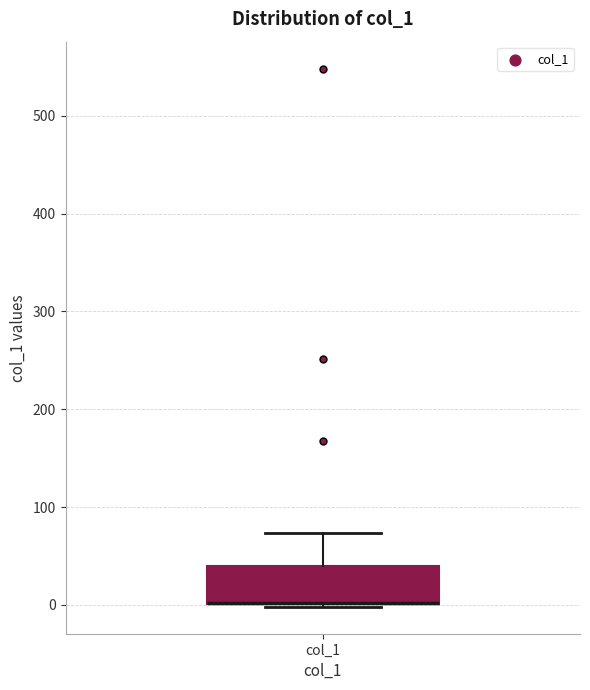

Read this box plot against the y-axis: the position of the median line, the range covered by the box, and the ends of both whiskers. The values are not printed on the chart, so give them approximately, as read against the axis.

median 0 (drawn on the box's lower edge), box 0 to 40, whiskers 0 to 70